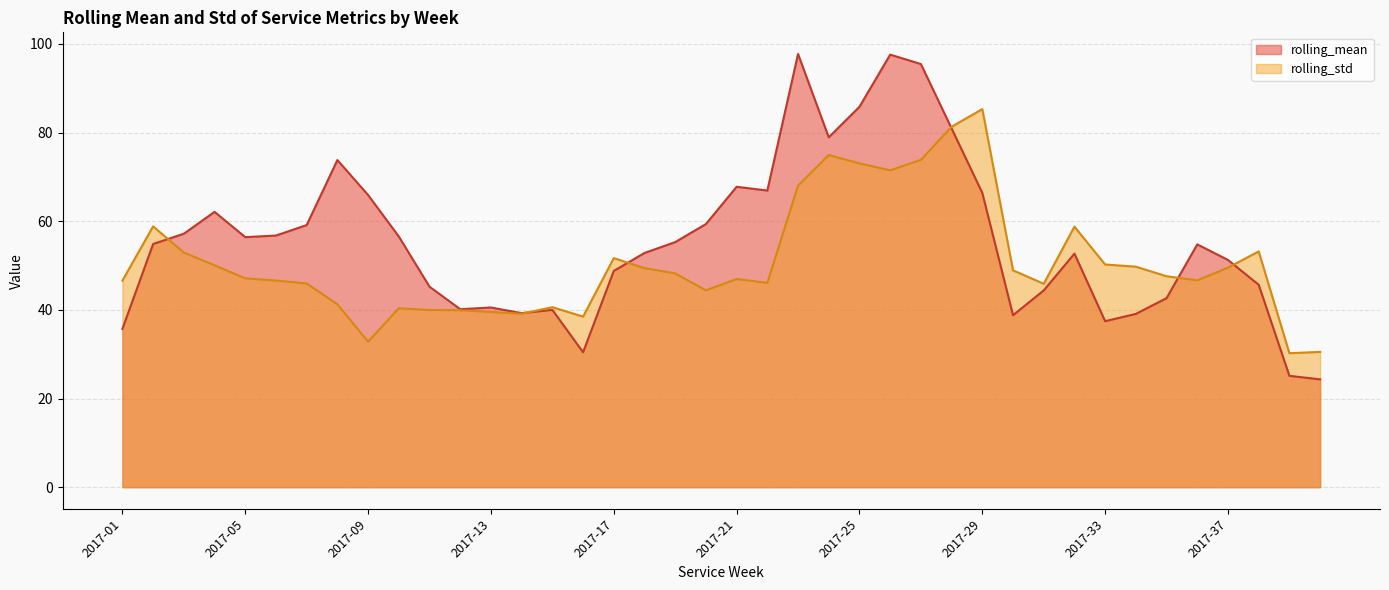

Rank the series at 2017-10 from highest to lowest value.

rolling_mean, rolling_std